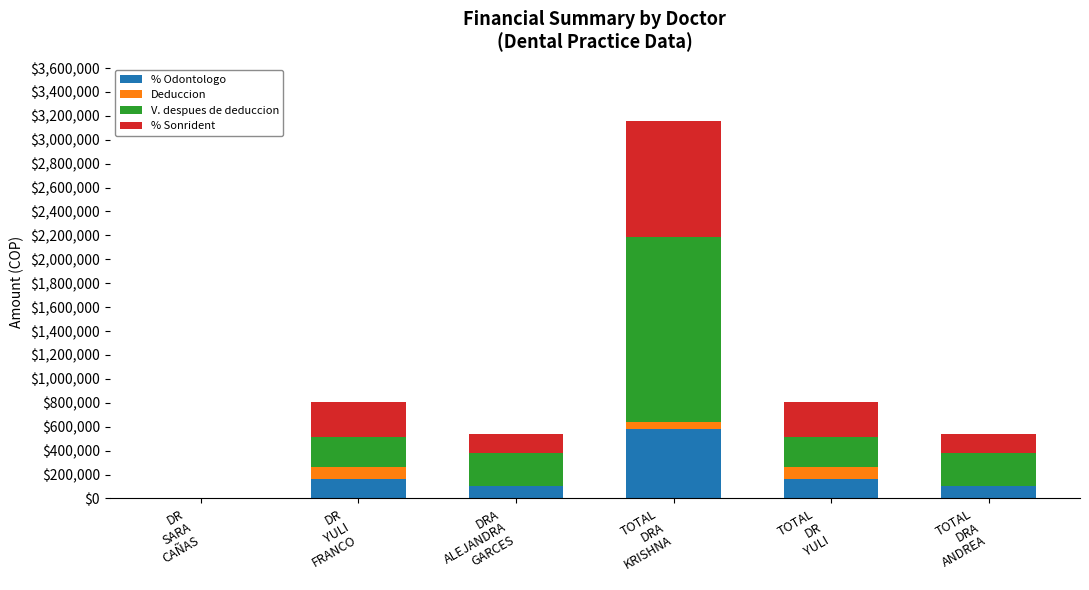

How many data points does each series have?

6